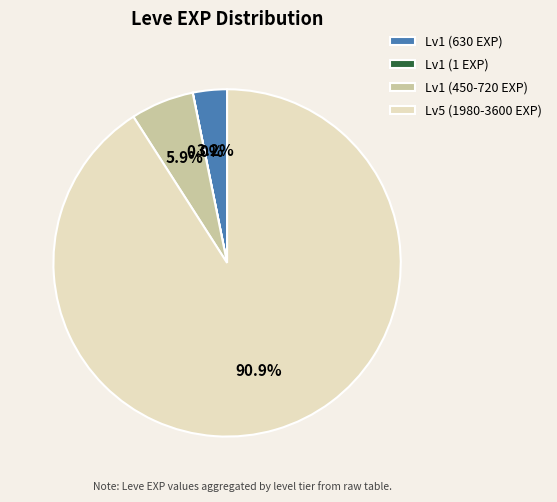

Does Lv5 (1980-3600 EXP) account for over 50% of the chart?

Yes